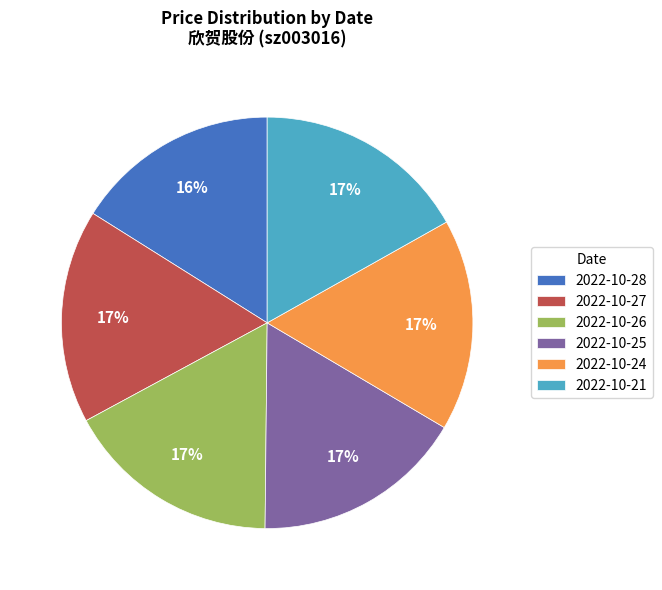

Count the number of slices in the pie.

6